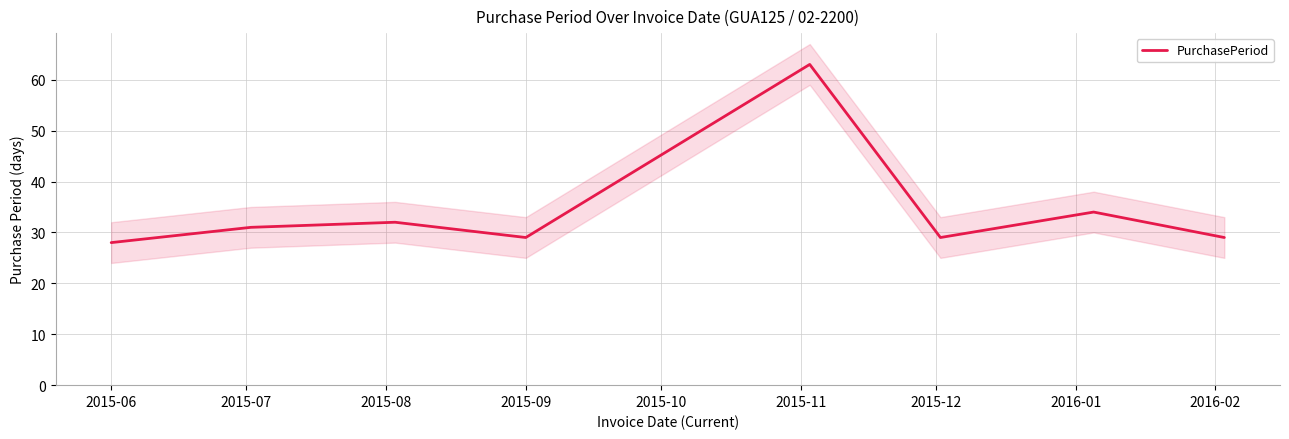

What is the average value?

34